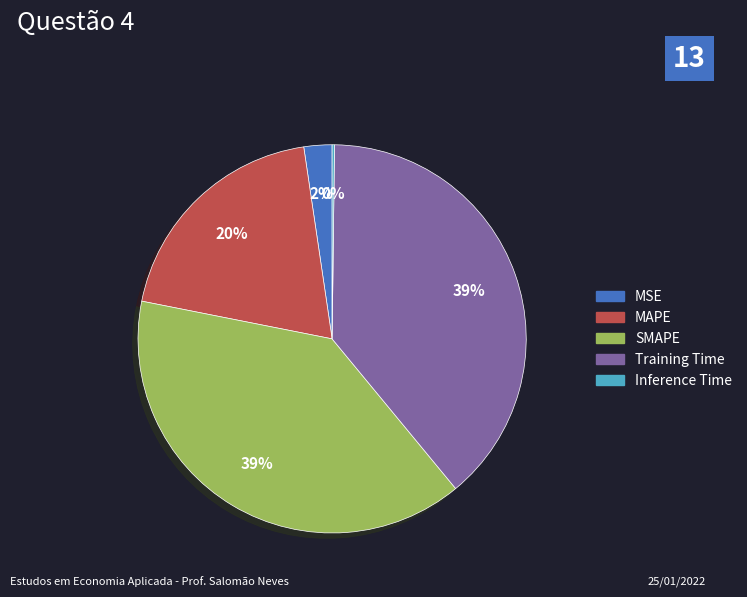

What is the ratio of the value at MSE to the value at MAPE?

0.1